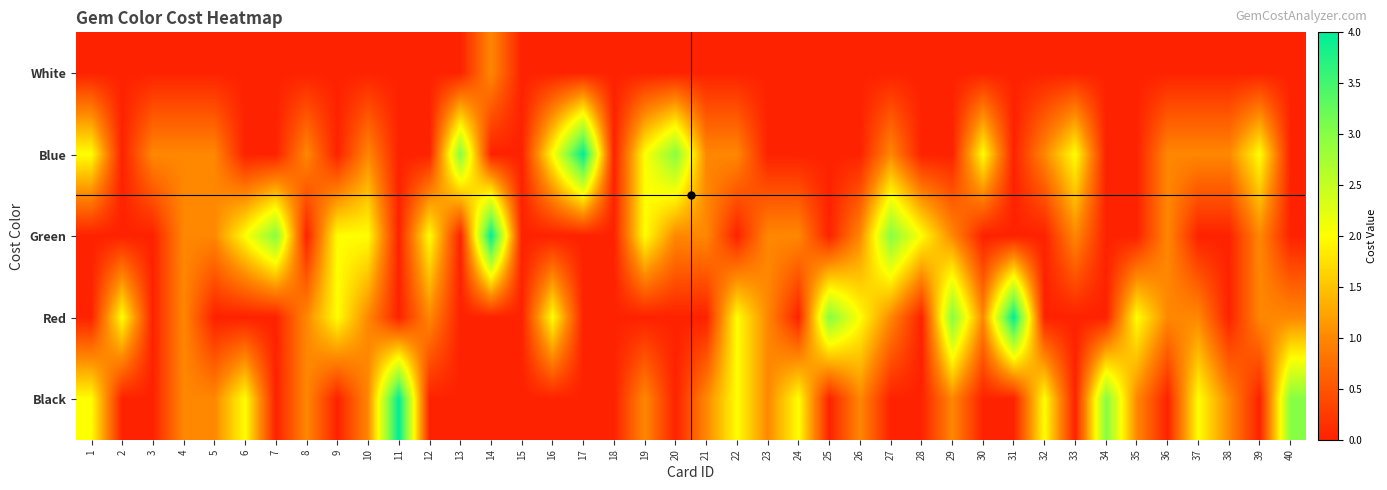

Between 30 and 36, which series saw the biggest shift?

Blue